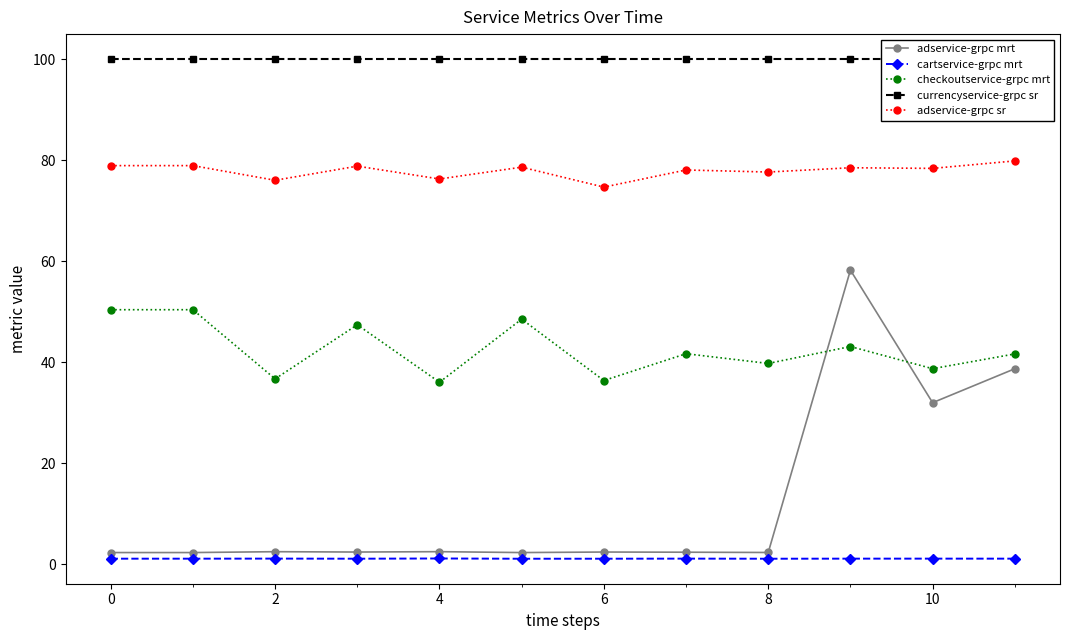

True or false: cartservice-grpc mrt has a value of 1.1 at 0.

True